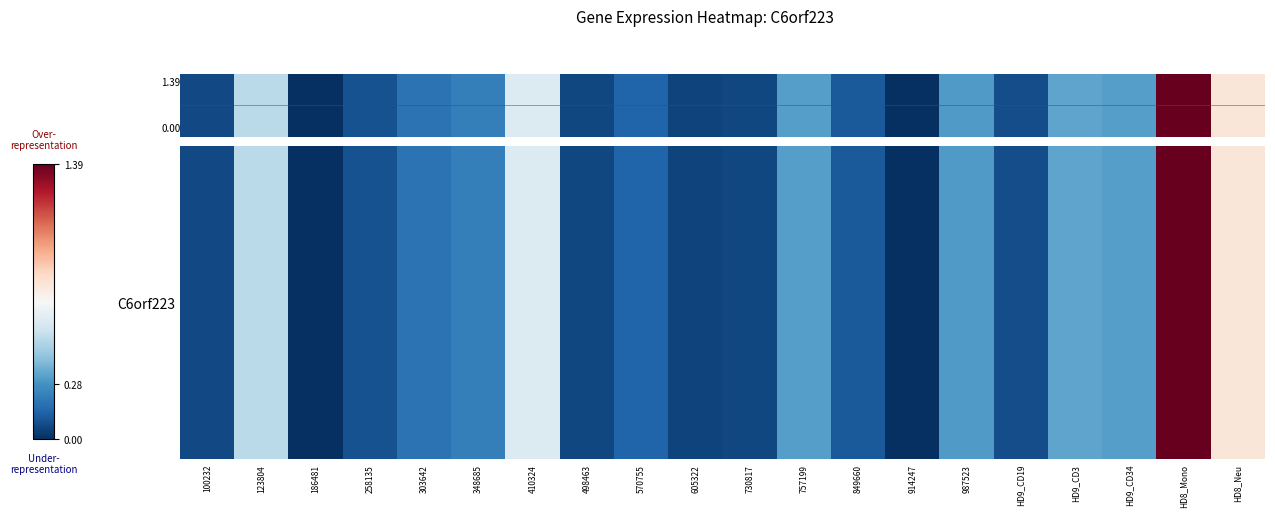

Which category has the highest value across all series?

HD8_Mono